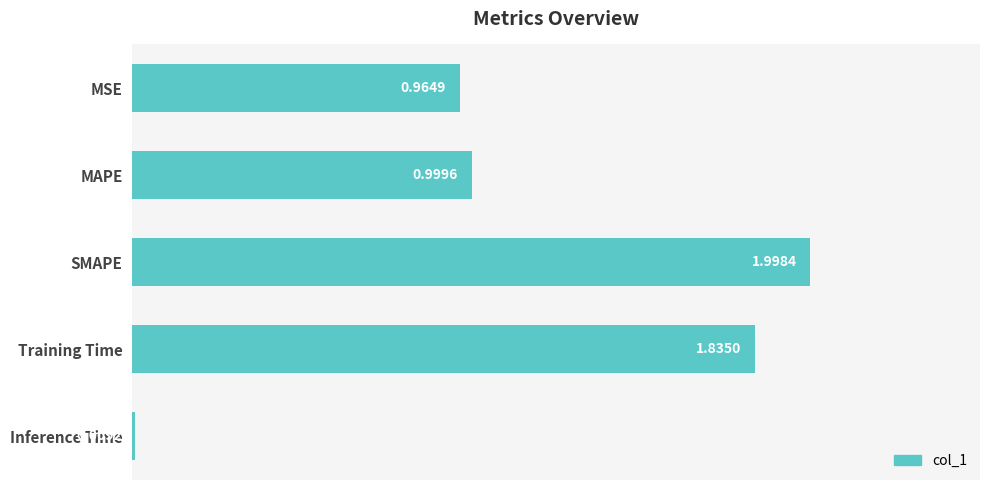

What is the difference between the maximum and minimum values?

2.0